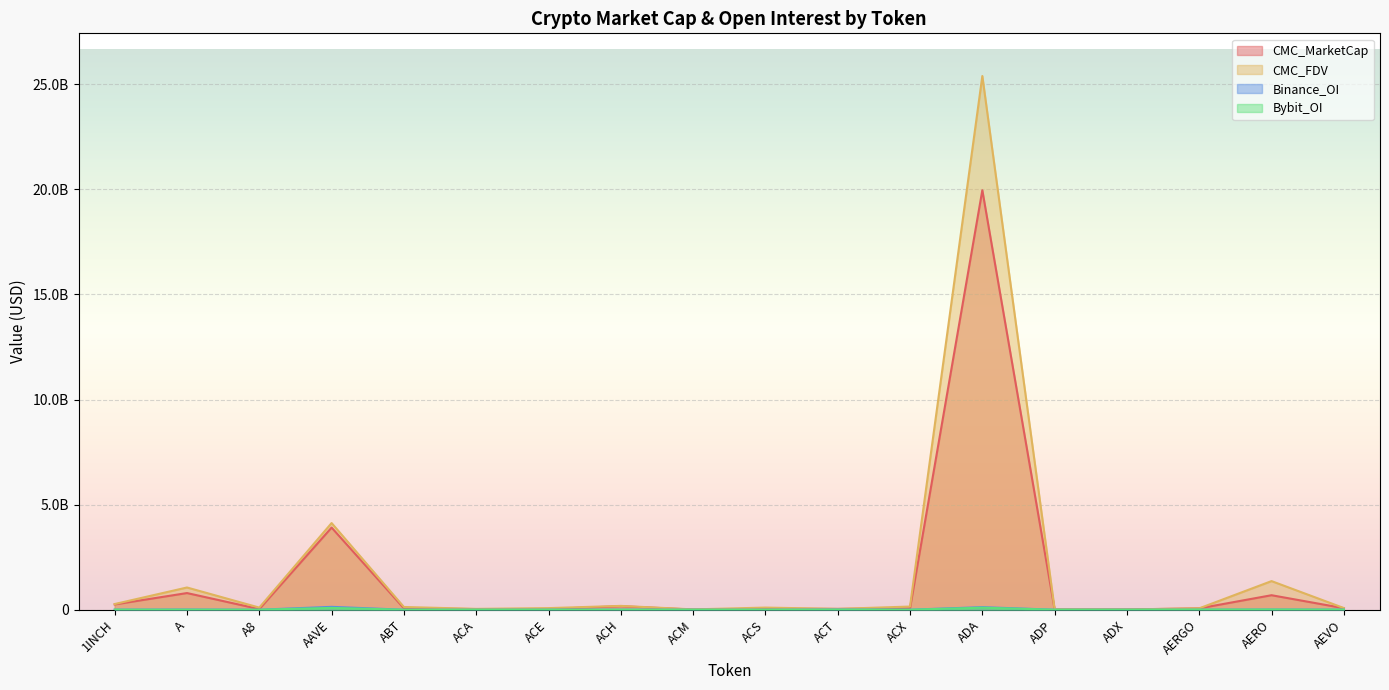

At how many categories does at least one series exceed 3858343563?

2